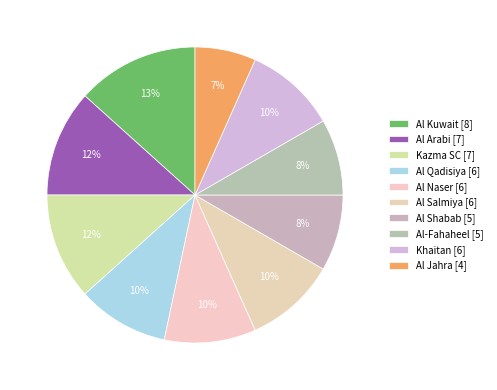

Is there any slice that represents more than half of the pie?

No